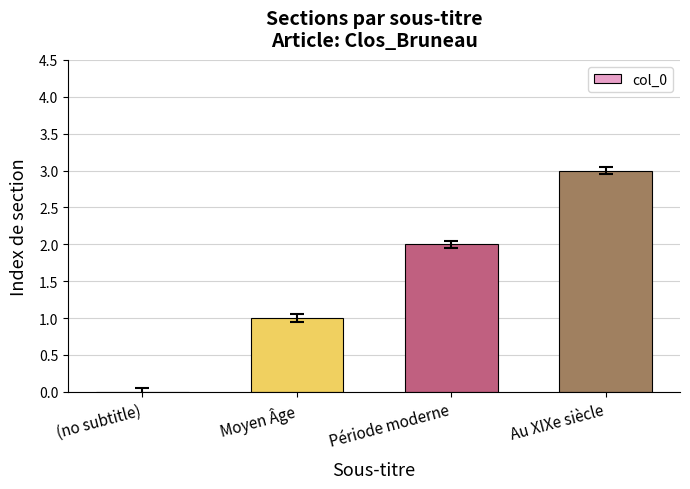

What is the sum of the values at Moyen Âge and Au XIXe siècle?

4